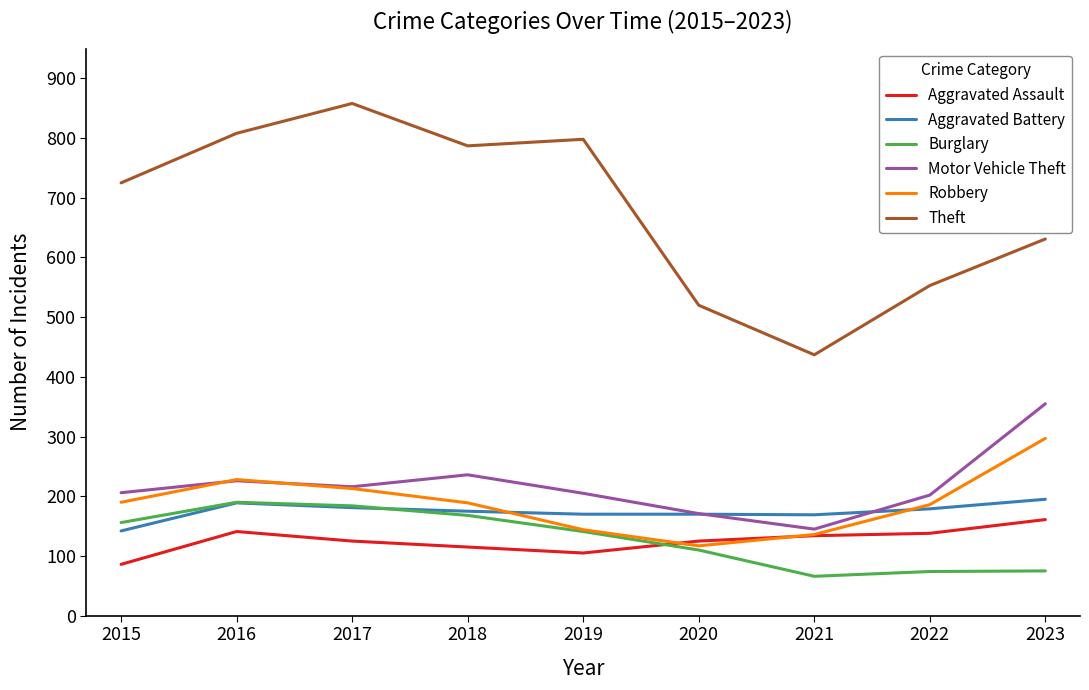

Which series has the largest range (max minus min)?

Theft